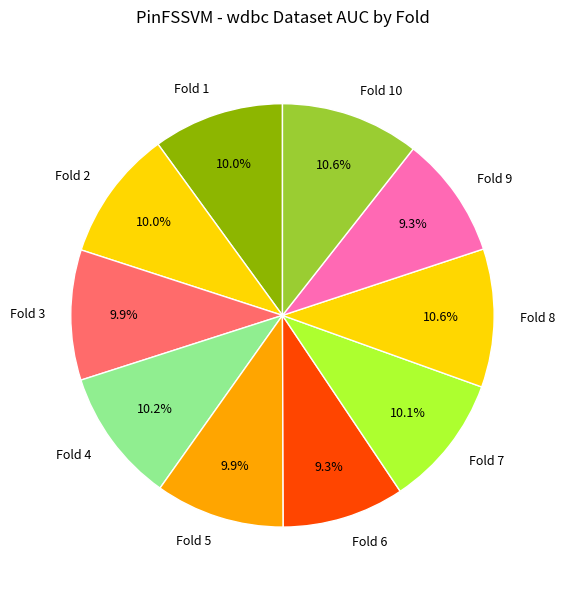

Is it true that Fold 5 is 19% of the pie?

False